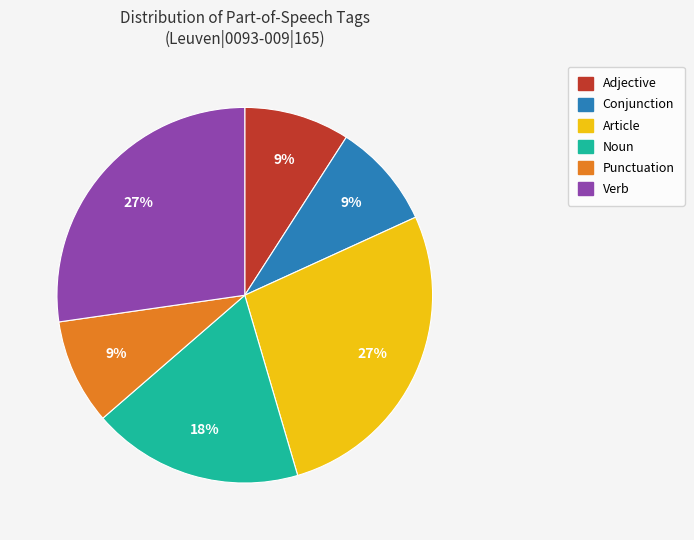

Is there a majority slice in this chart?

No